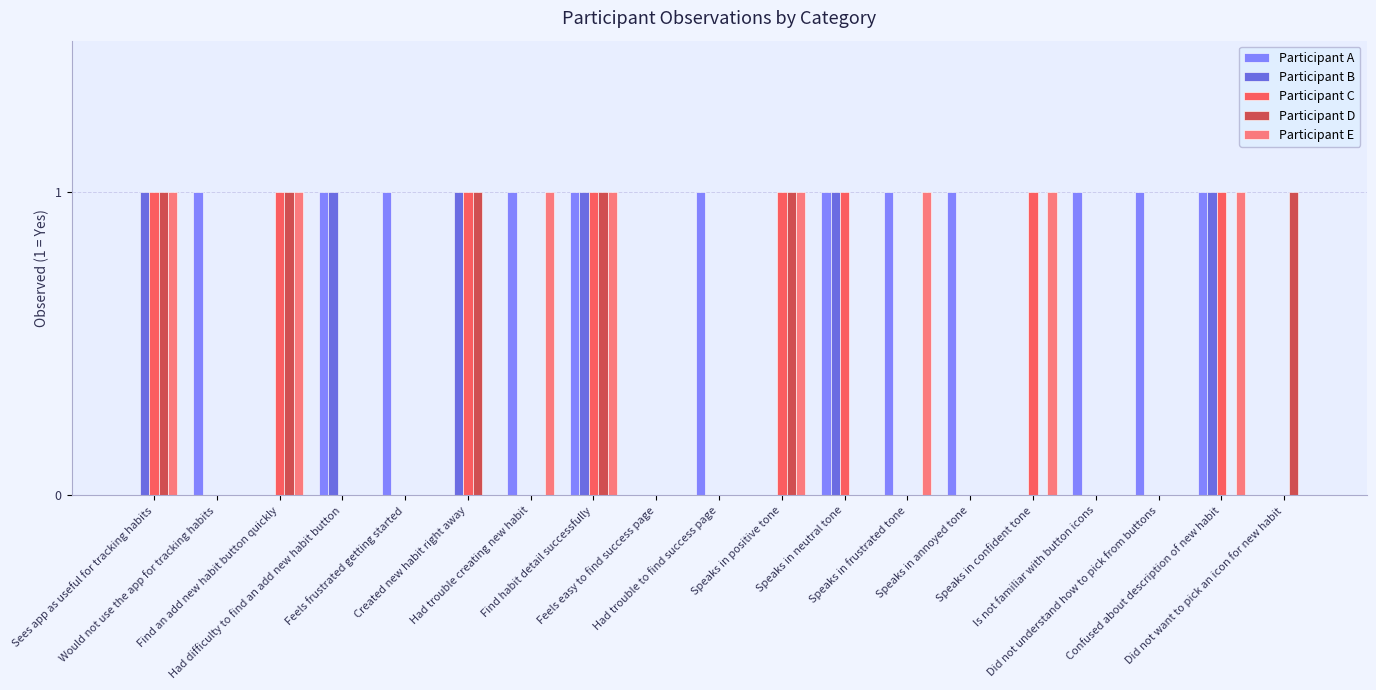

Reading right to left, what are all the values shown in this chart?

Participant A: 0	1	1	1	0	1	1	1	0	1	0	1	1	0	1	1	0	1	0
Participant B: 0	1	0	0	0	0	0	1	0	0	0	1	0	1	0	1	0	0	1
Participant C: 0	1	0	0	1	0	0	1	1	0	0	1	0	1	0	0	1	0	1
Participant D: 1	0	0	0	0	0	0	0	1	0	0	1	0	1	0	0	1	0	1
Participant E: 0	1	0	0	1	0	1	0	1	0	0	1	1	0	0	0	1	0	1